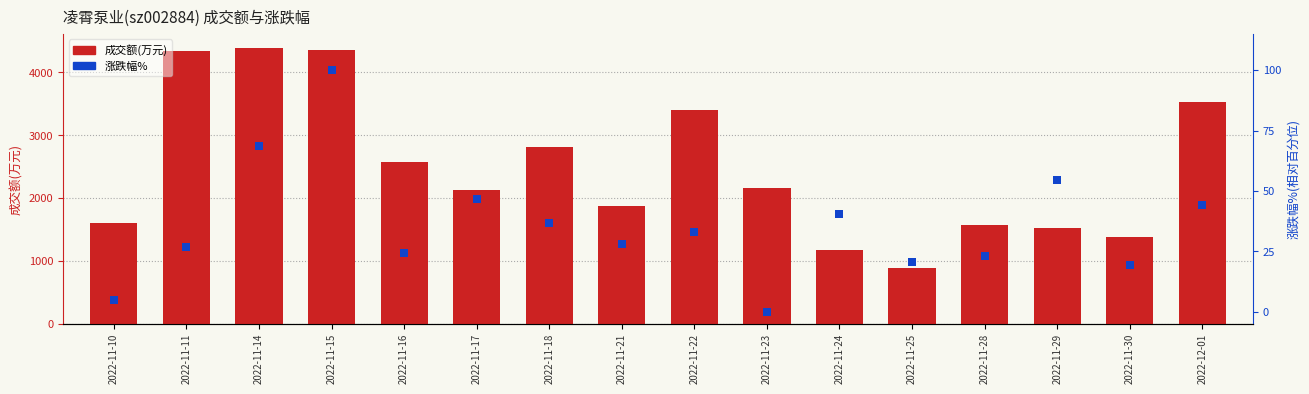

What is the total value across all series at 2022-11-29?

1587.4